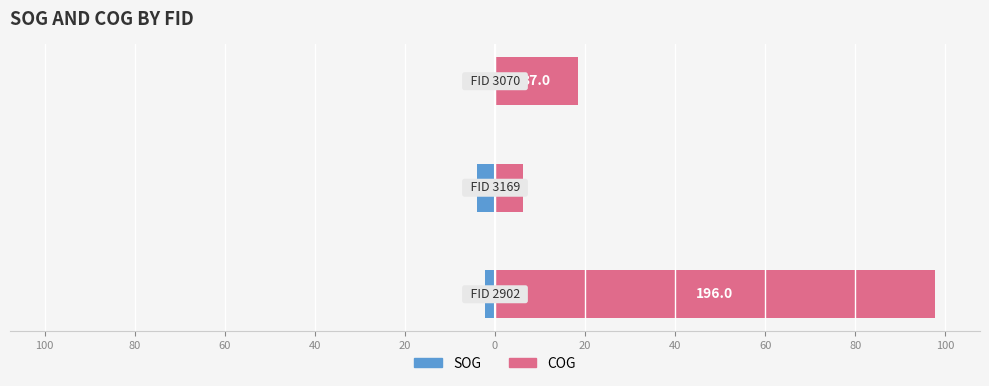

List the series in order of their peak value, lowest first.

SOG, COG